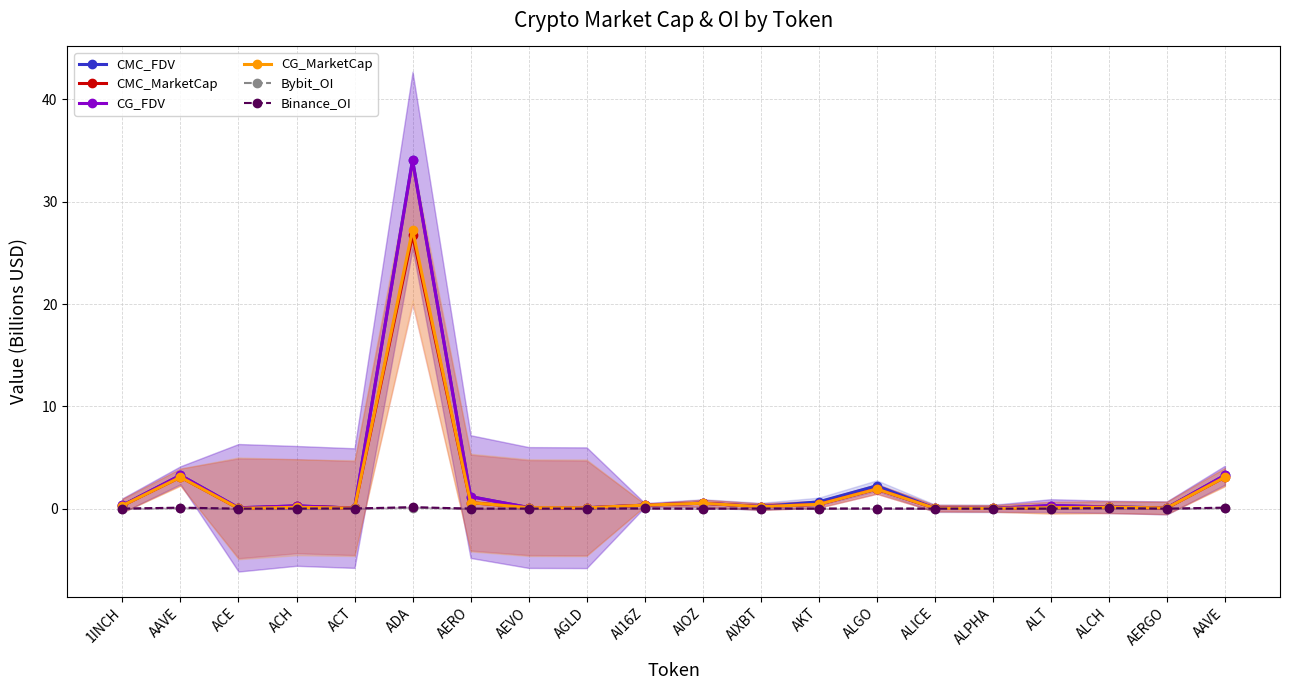

How many intersections are there between CMC_MarketCap and CMC_FDV?

4